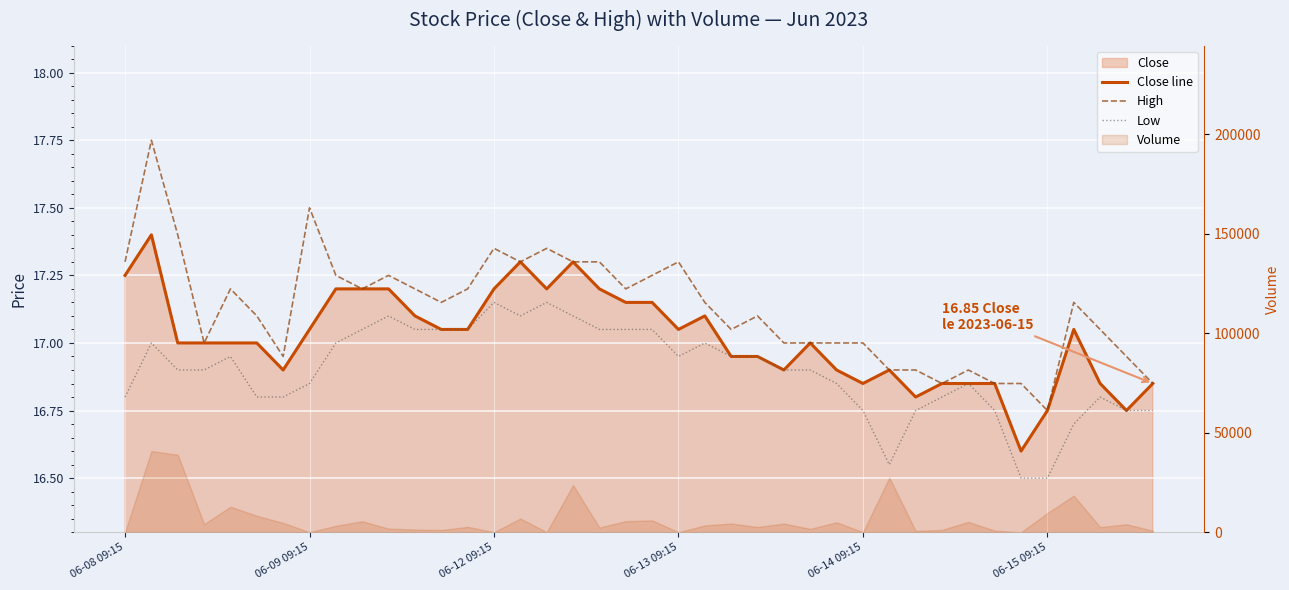

True or false: Low and Close line cross at least once.

False